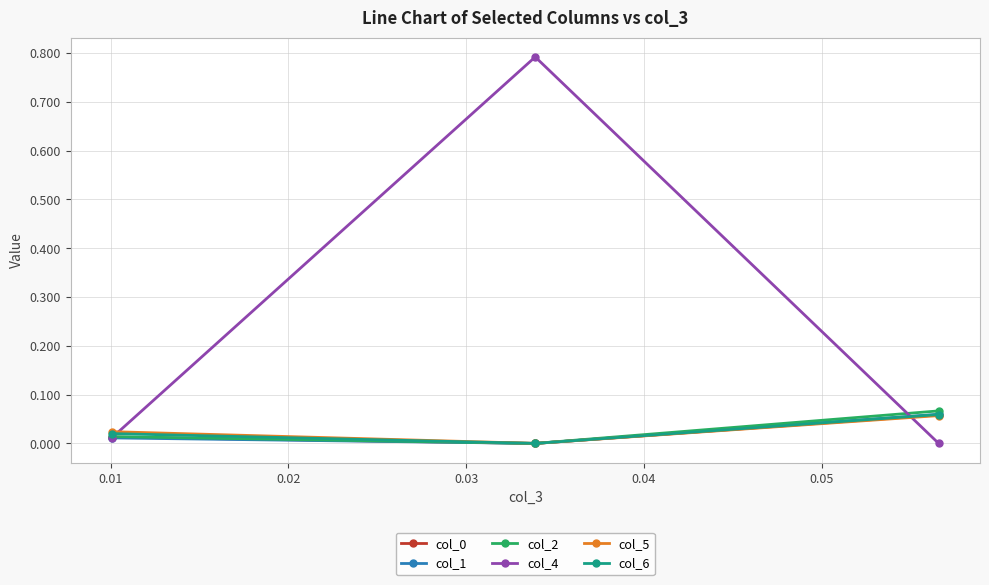

At how many categories does at least one series exceed 0?

3